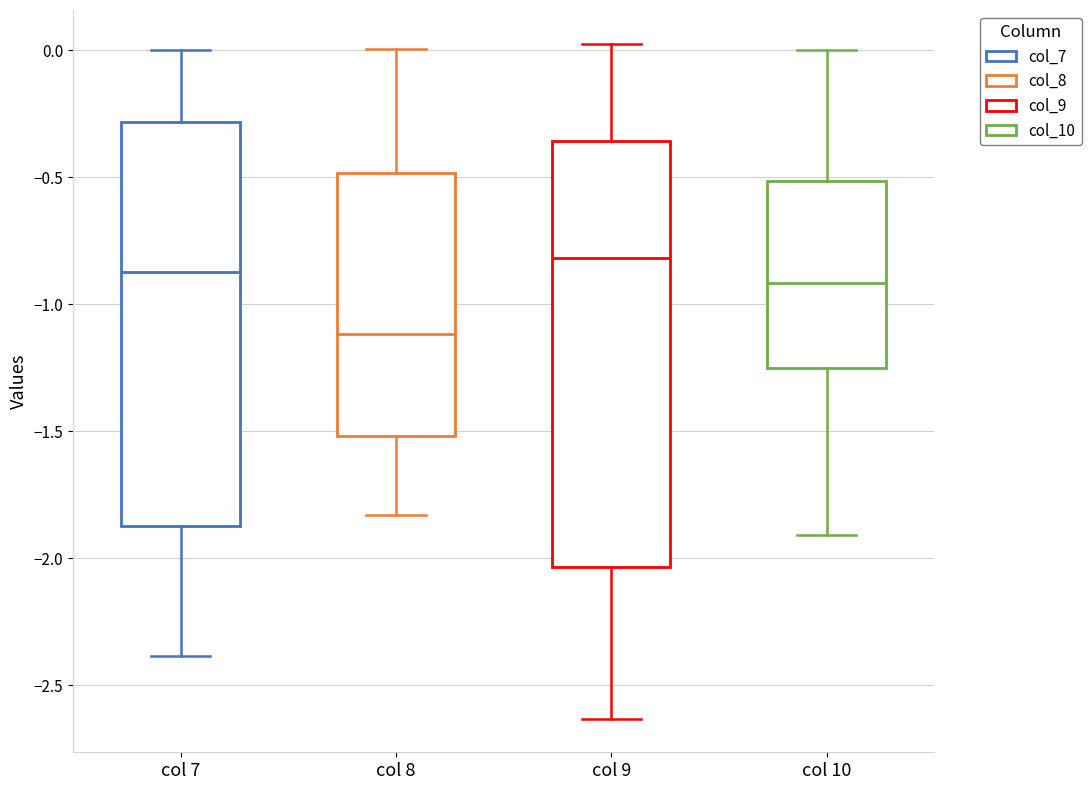

Reading left to right, read every box against the y-axis: the position of its median line, the range the box covers, and the ends of its whiskers. The values are not printed on the chart, so give them approximately, as read against the axis.

col 7: median -0.85, box -1.85 to -0.30, whiskers -2.40 to 0.00
col 8: median -1.10, box -1.50 to -0.50, whiskers -1.85 to 0.00
col 9: median -0.80, box -2.05 to -0.35, whiskers -2.65 to 0.05
col 10: median -0.90, box -1.25 to -0.50, whiskers -1.90 to 0.00